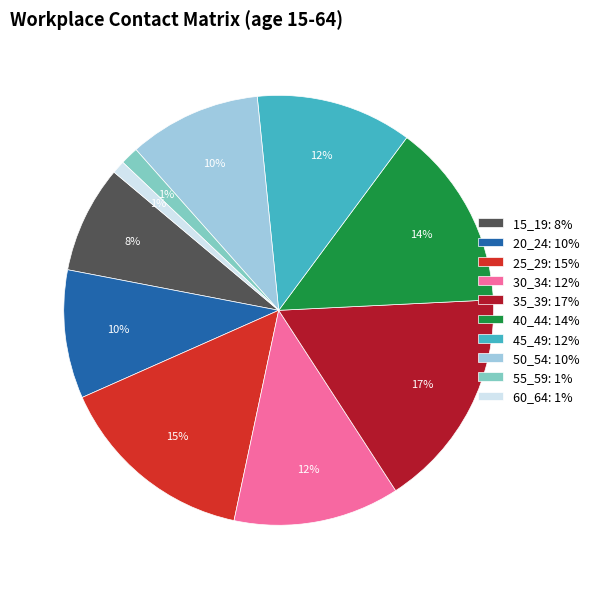

Which has a higher value, 55_59: 1% or 20_24: 10%?

20_24: 10%